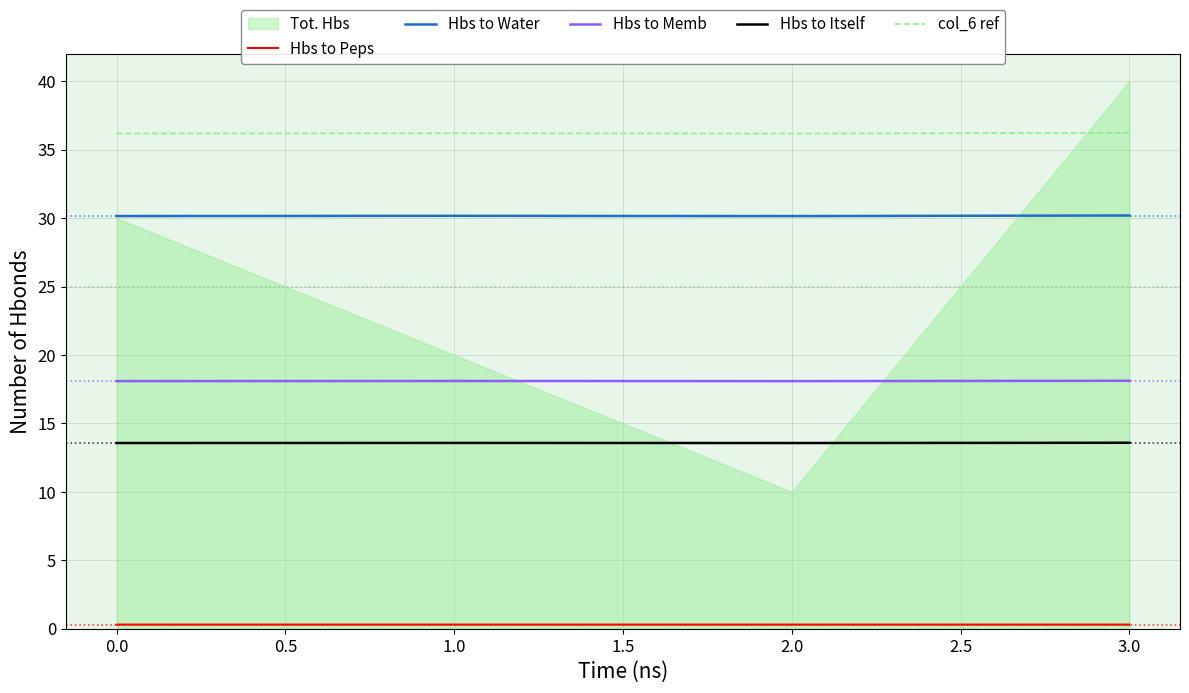

True or false: Hbs to Memb has a value of 29.9 at 0.0.

False